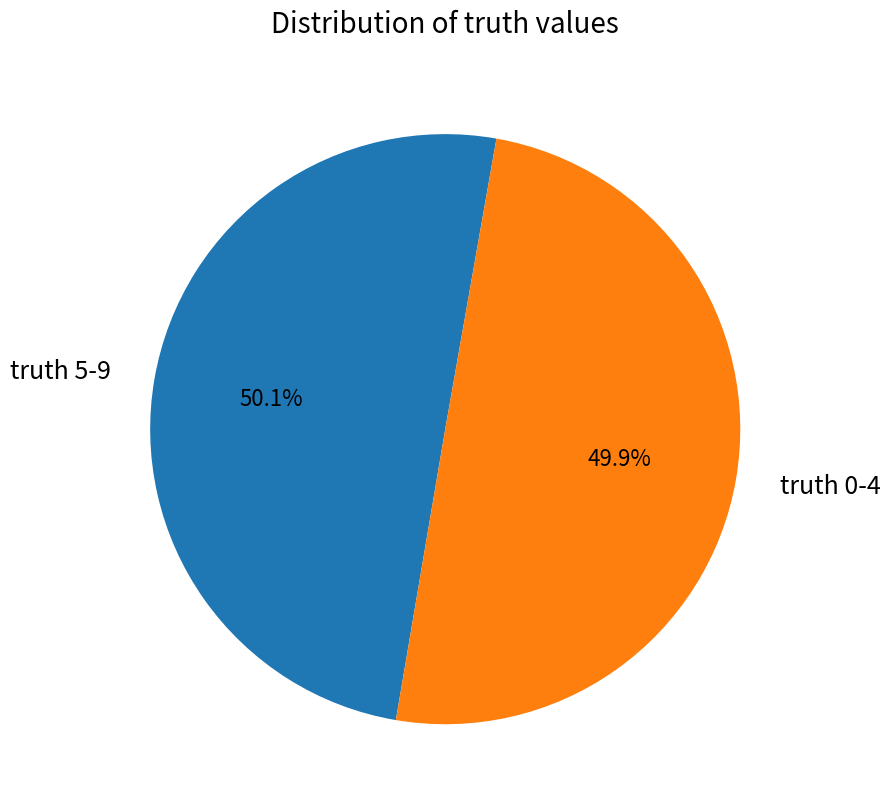

What percentage is NOT represented by truth 5-9?

49.9%